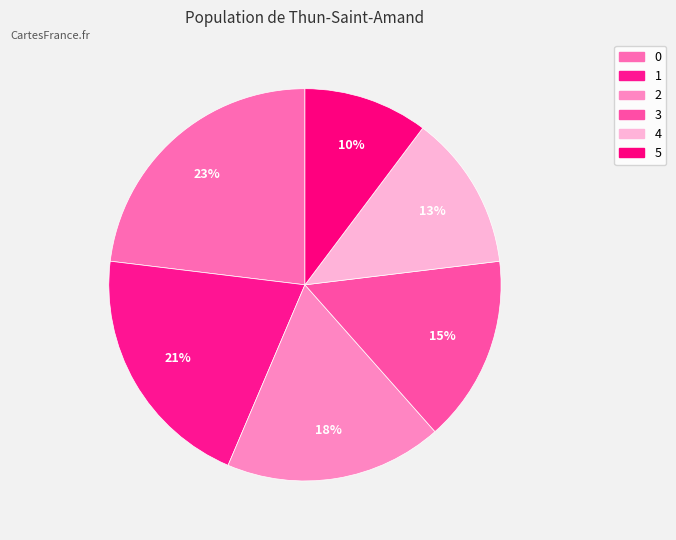

Combined, do 0 and 1 account for over 50%?

No